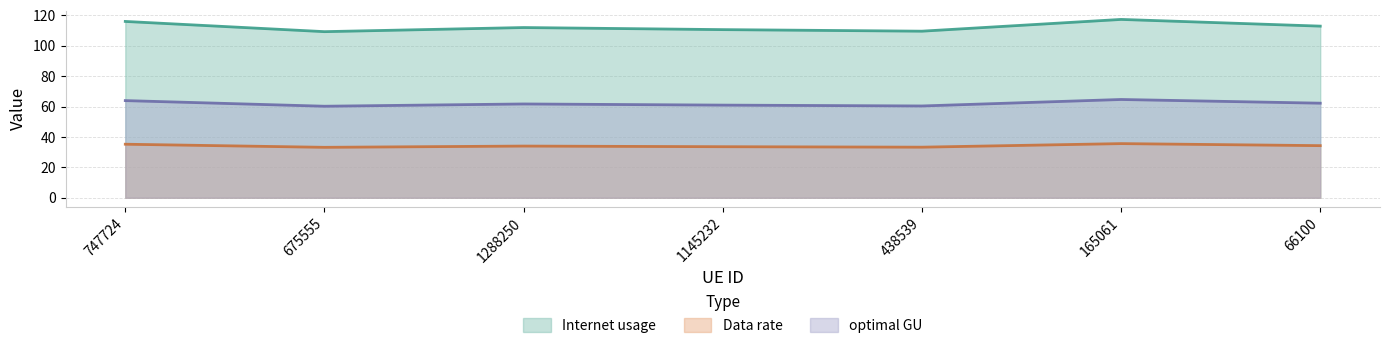

What is the difference between the second highest and second lowest values in the optimal GU series?

3.5